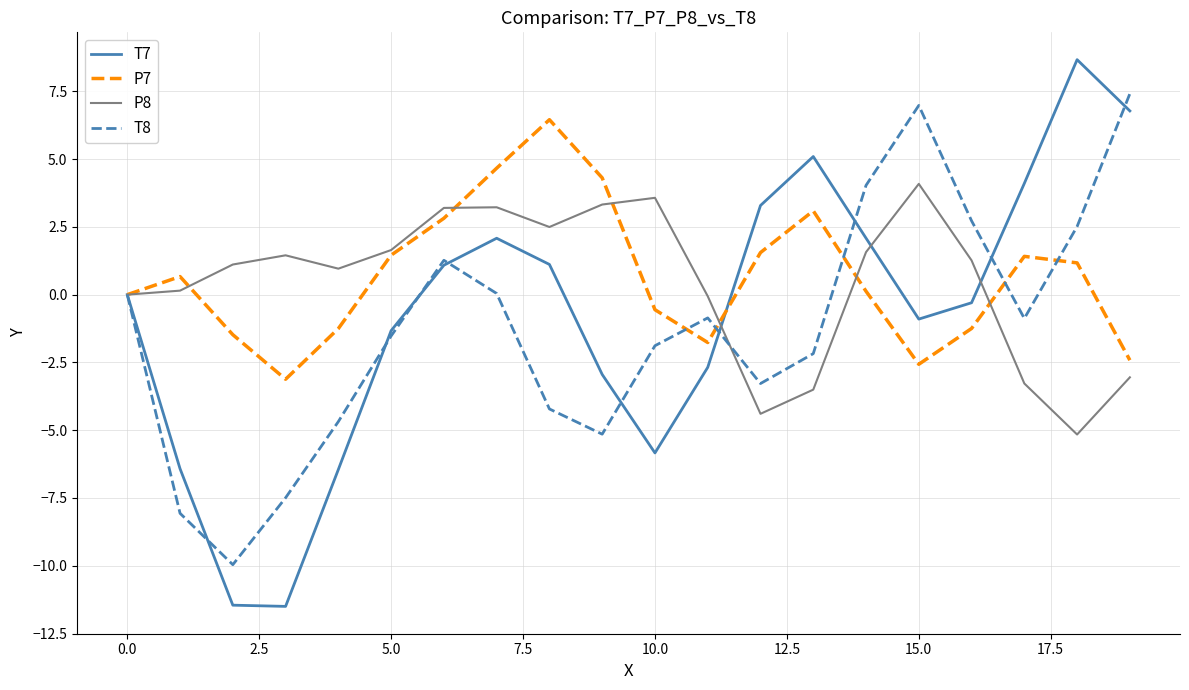

What is the minimum value shown in the chart?

-11.5